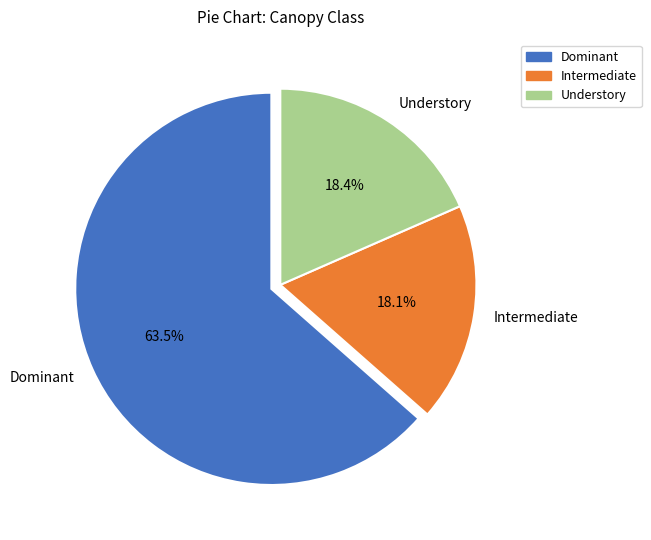

Which category has the biggest portion of the pie?

Dominant